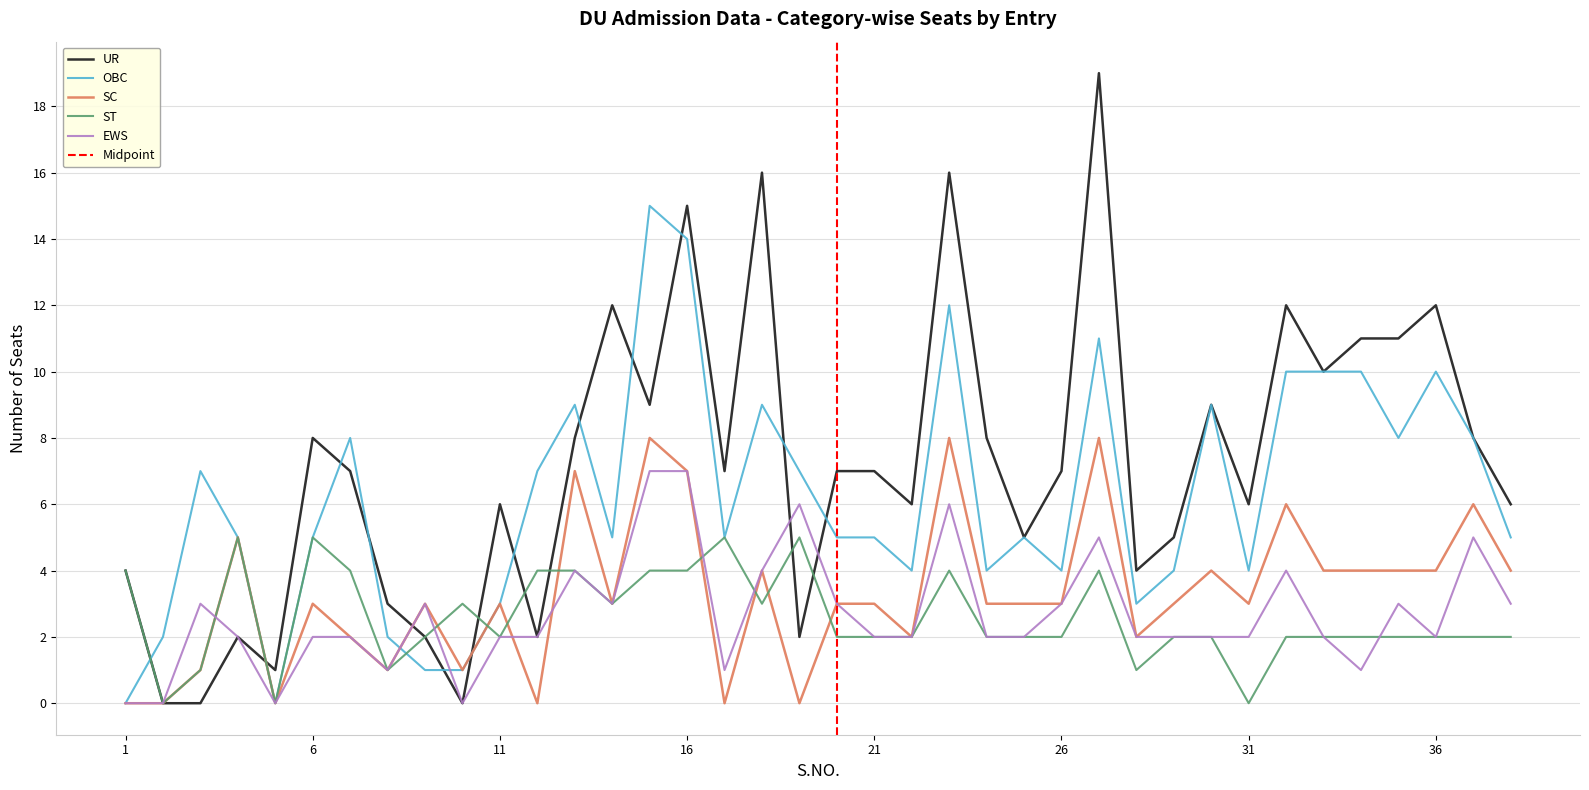

What is the difference between the maximum and minimum values in the UR series?

19